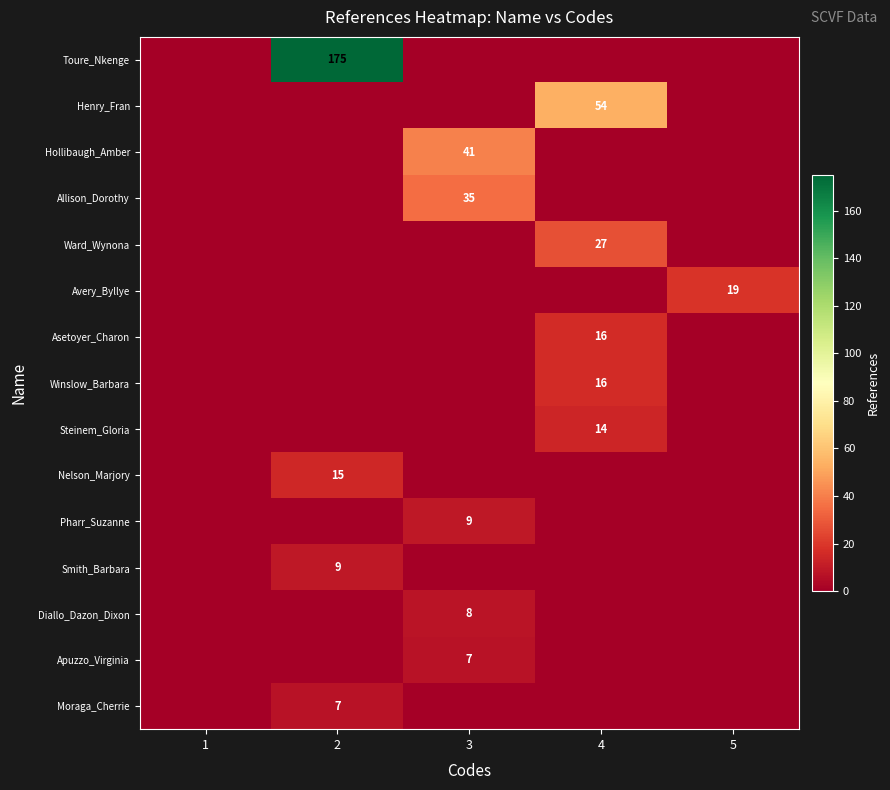

True or false: Asetoyer_Charon has a value of 16 at 4.

True